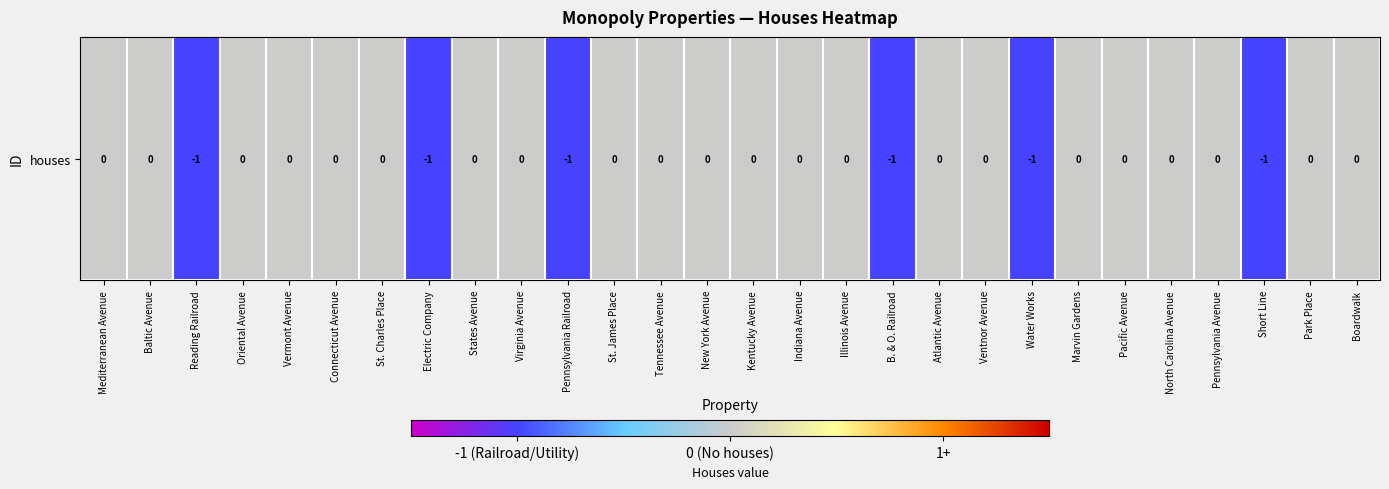

Reading left to right, extract all data points from this chart.

0	0	-1	0	0	0	0	-1	0	0	-1	0	0	0	0	0	0	-1	0	0	-1	0	0	0	0	-1	0	0